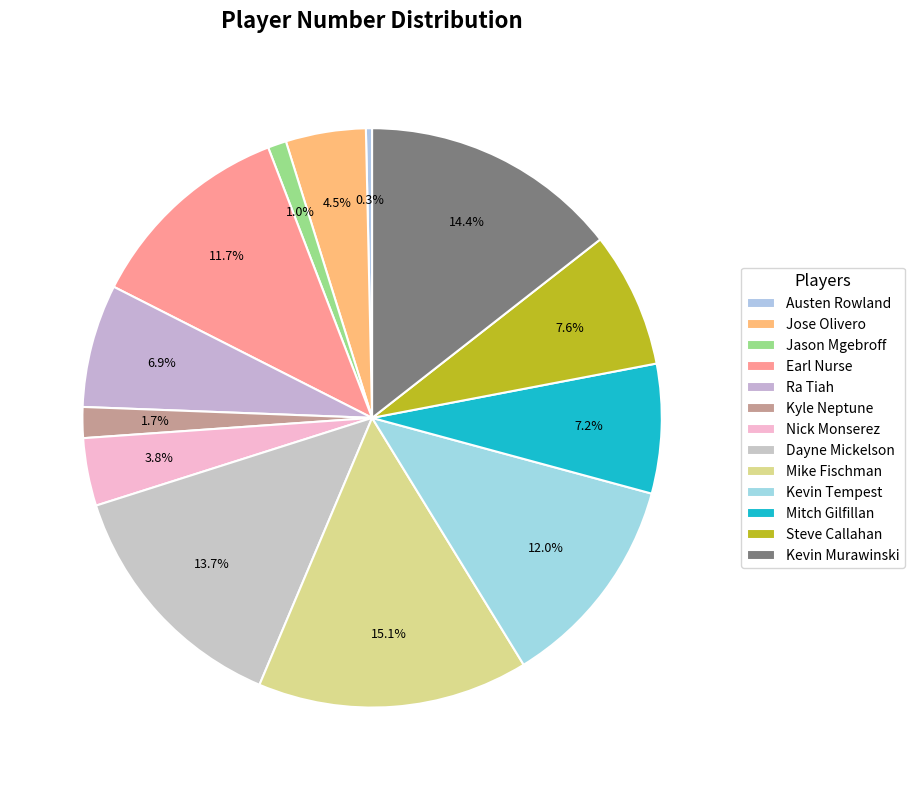

What is the change in value from Jose Olivero to Kevin Tempest?

+22